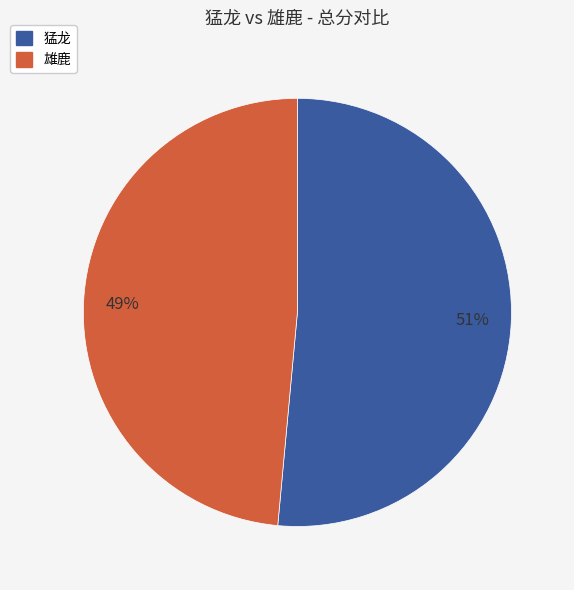

Is the sum of 雄鹿 and 猛龙 greater than half?

Yes